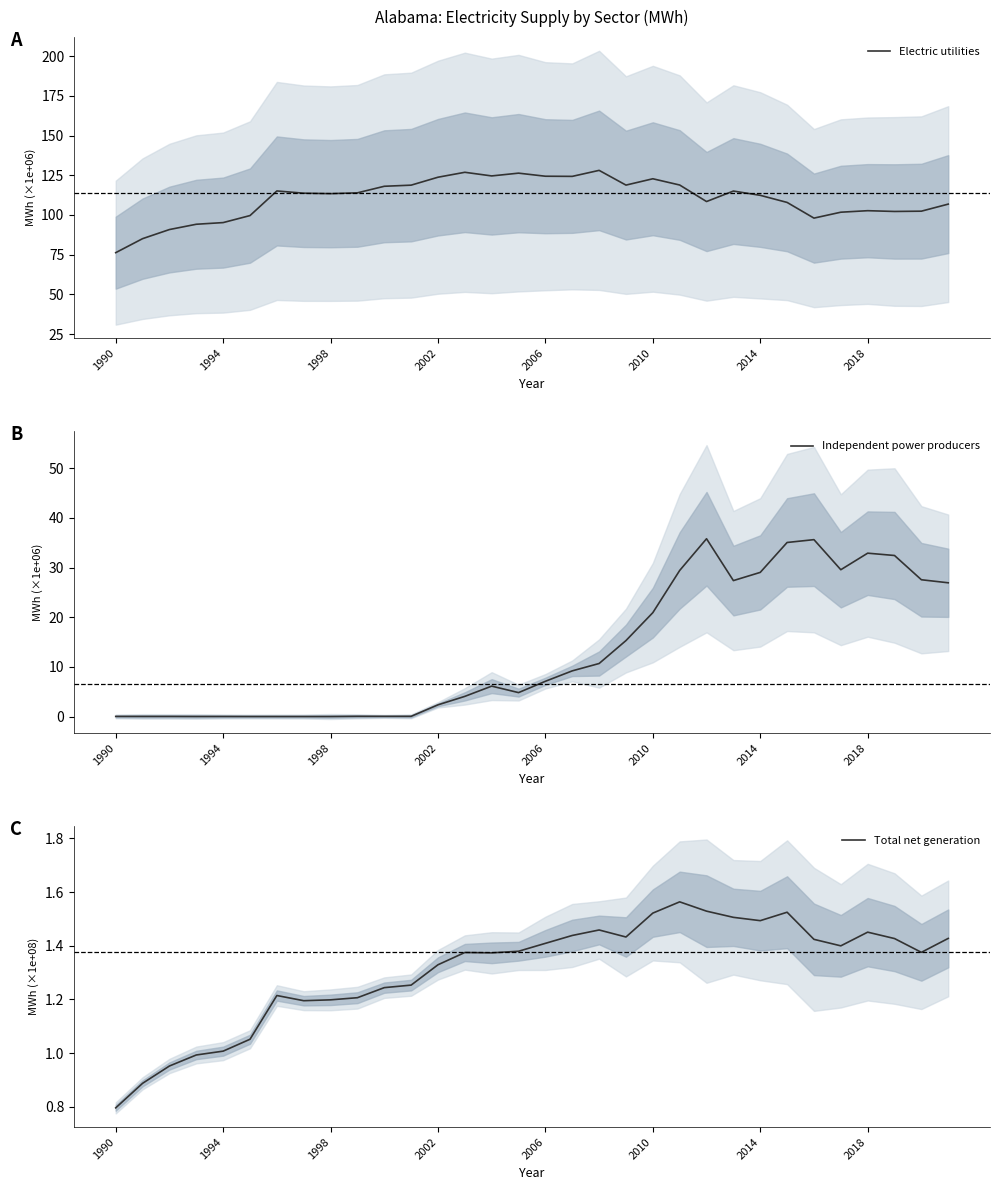

What is the lowest value of the Total net generation series?

0.8